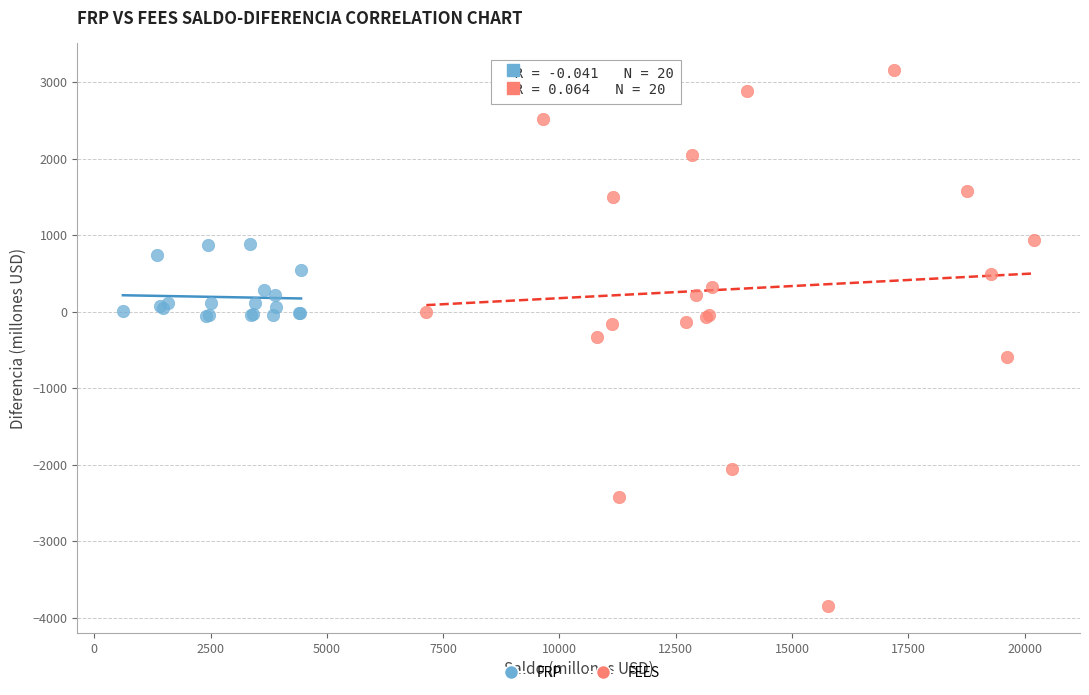

Which series contains the highest Y value?

FEES